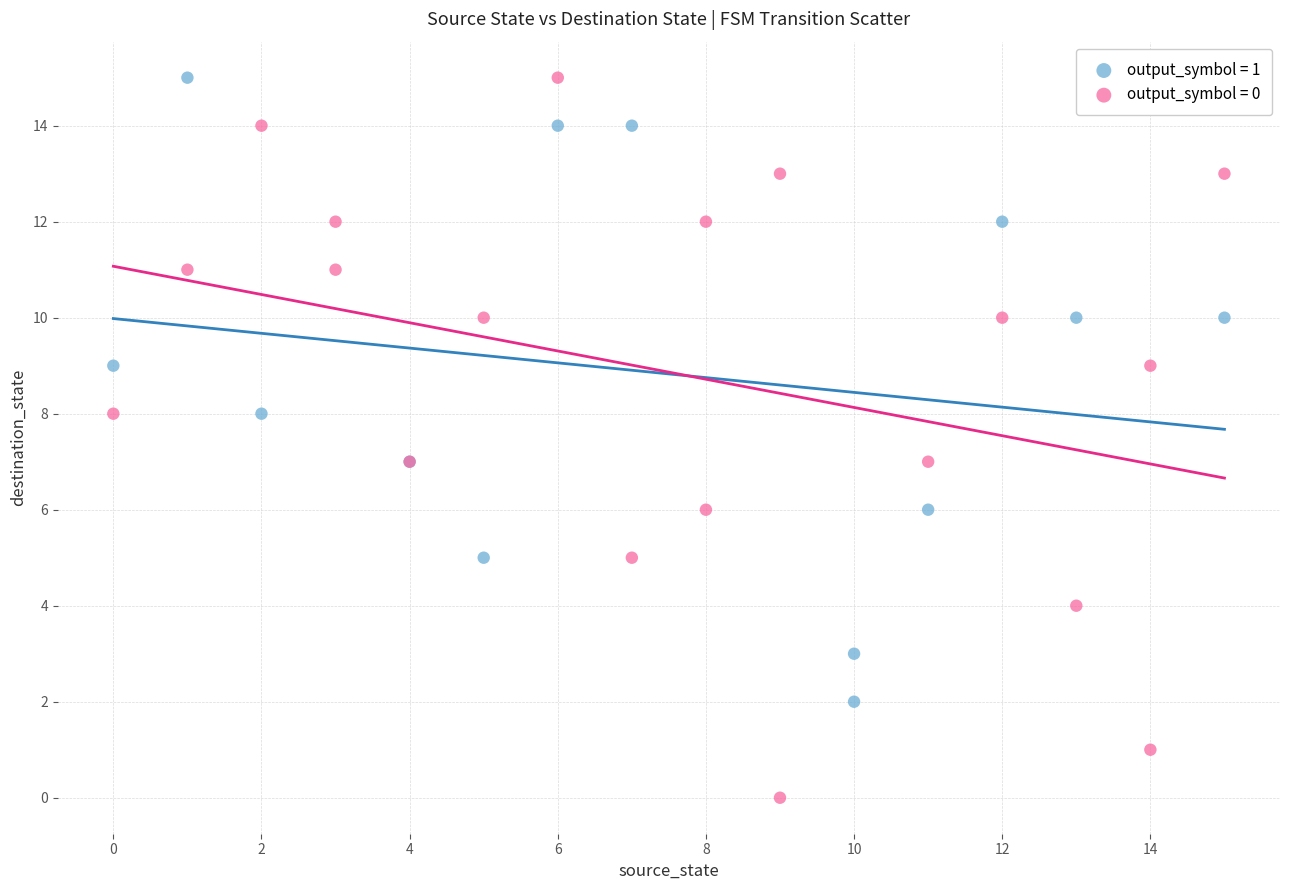

Which series contains the lowest Y value?

output_symbol = 0